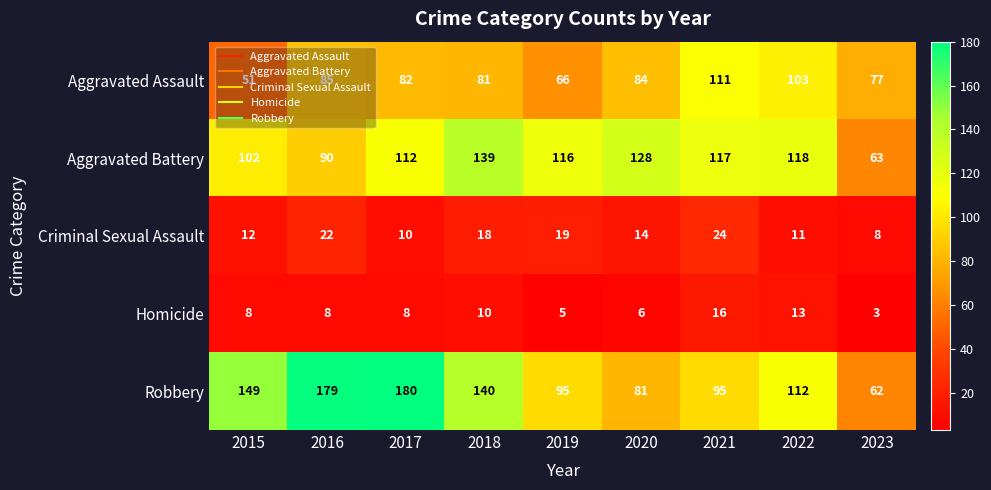

Where is Aggravated Battery nearest to the value 101?

2015